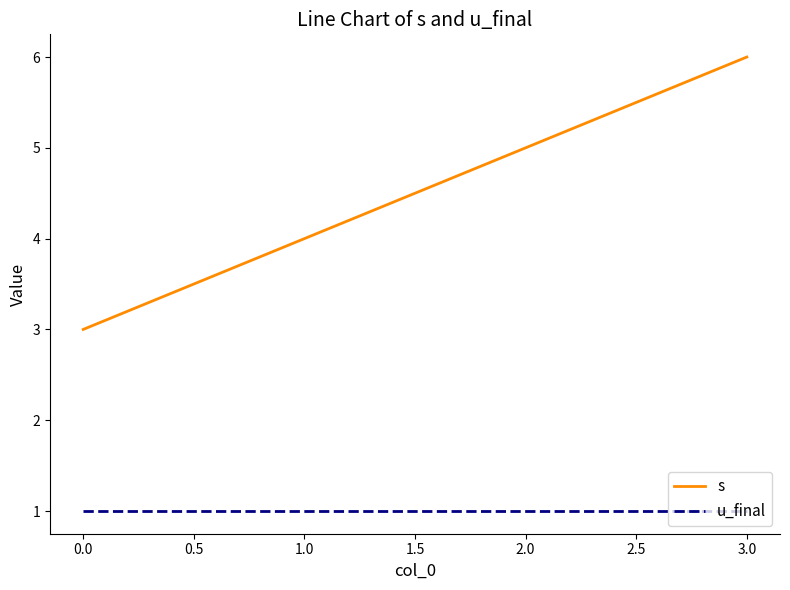

Is it true that u_final equals 0 at 1.0?

False